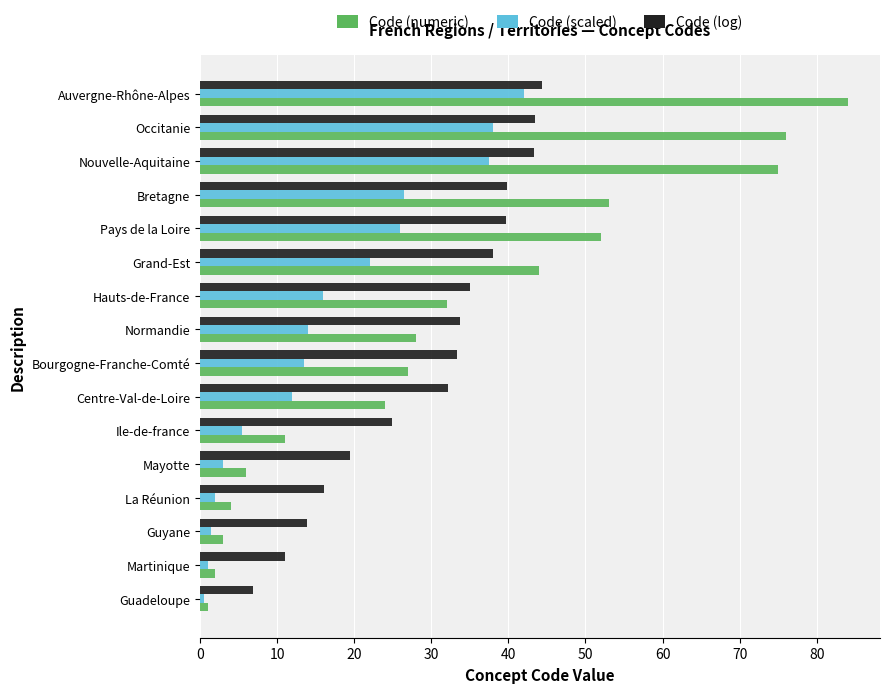

At which label is Code (scaled) closest to 21?

Grand-Est